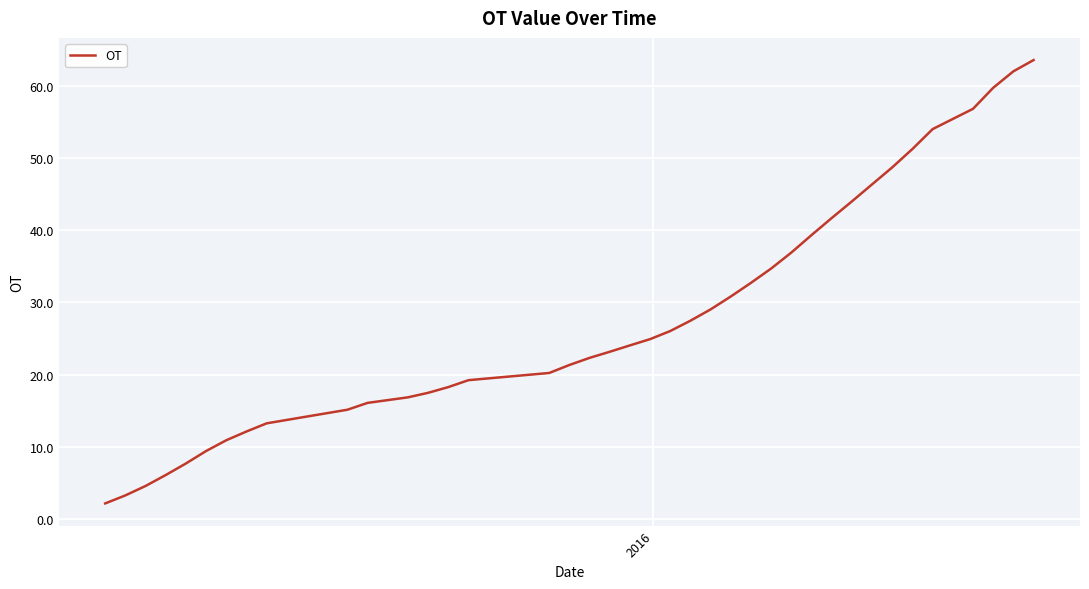

What is the difference between the maximum and minimum values?

61.4